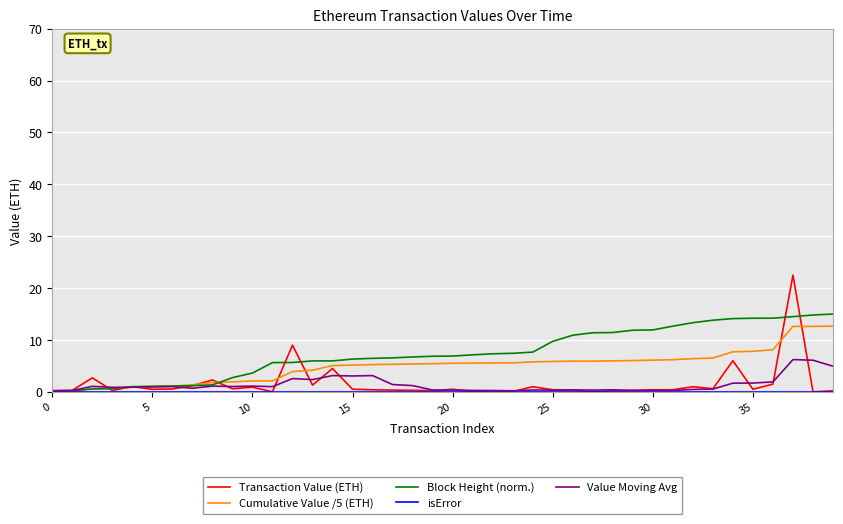

What is the greatest value displayed?

22.5